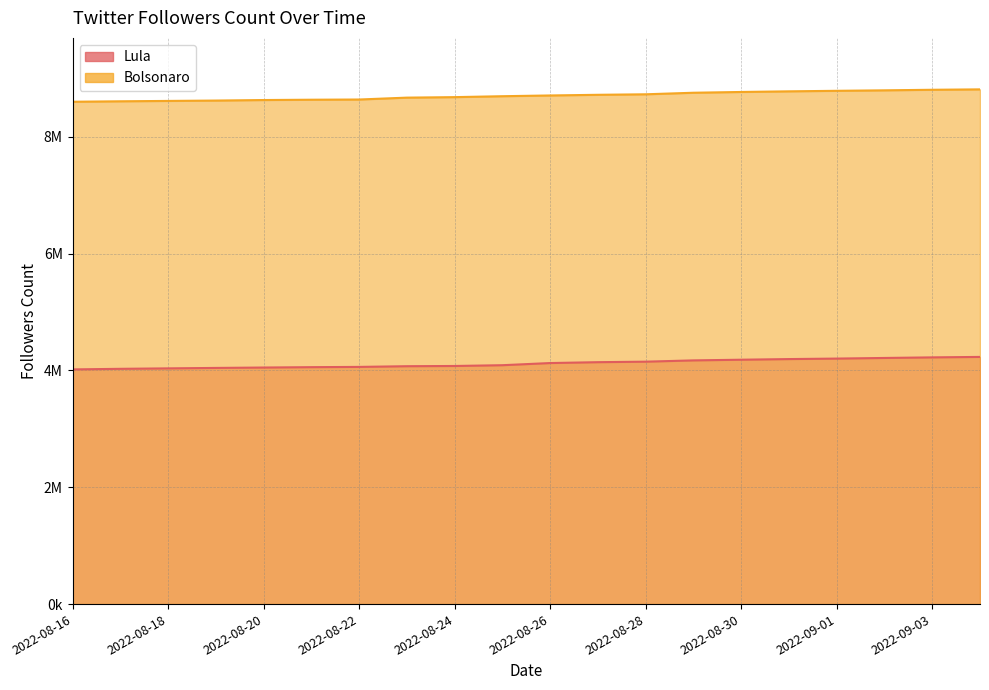

Which series has the largest total across all categories?

Bolsonaro